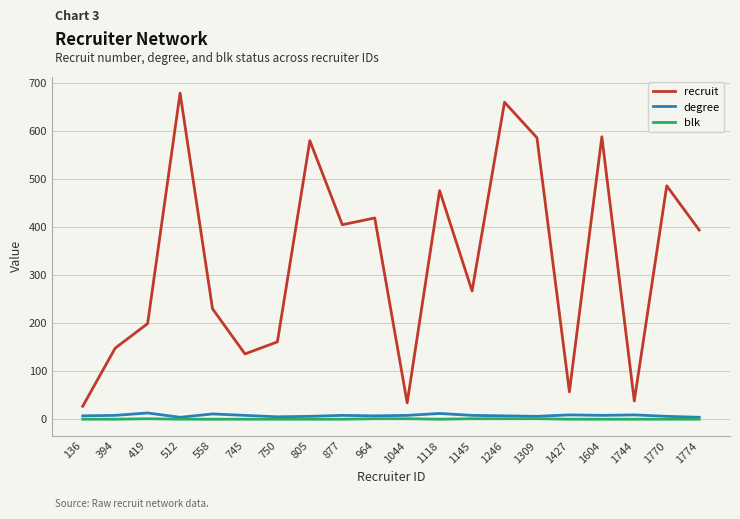

Where does the recruit series first go above 394?

512